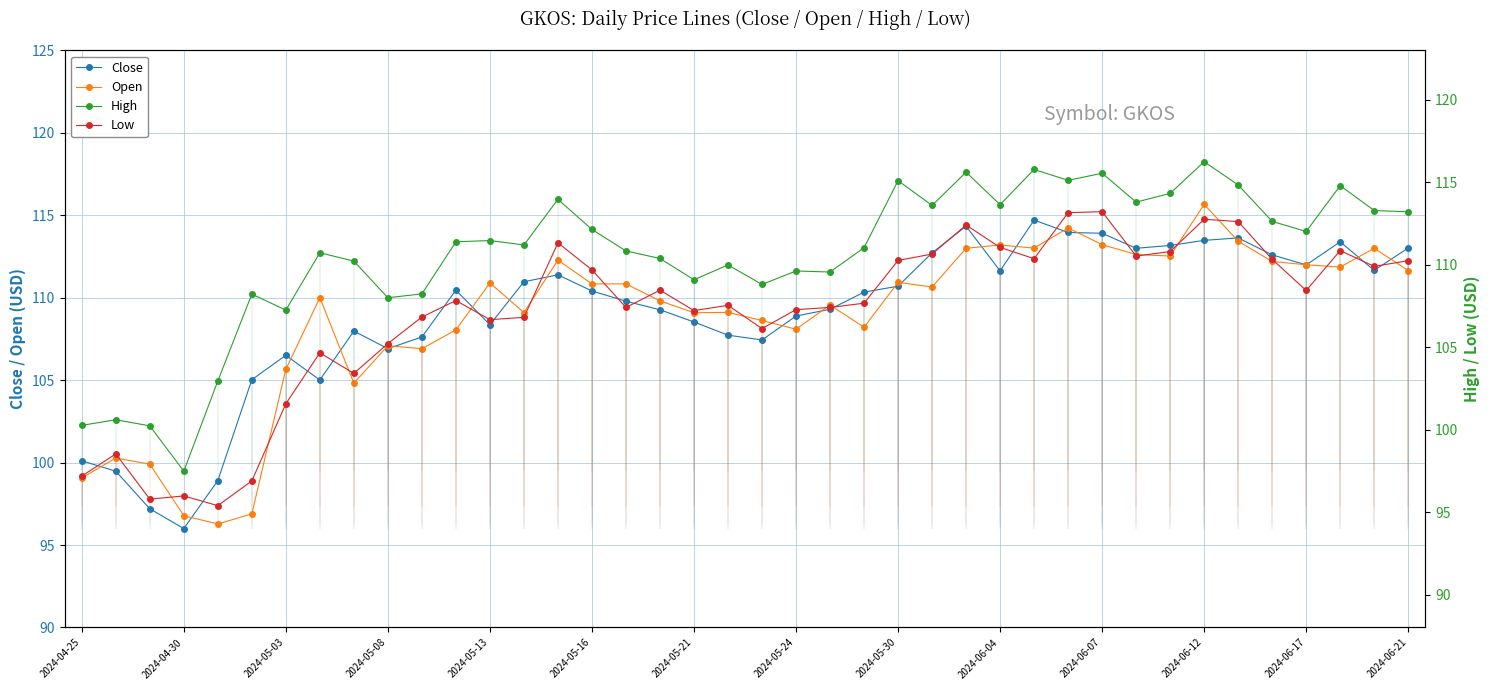

How many series are shown in this chart?

4